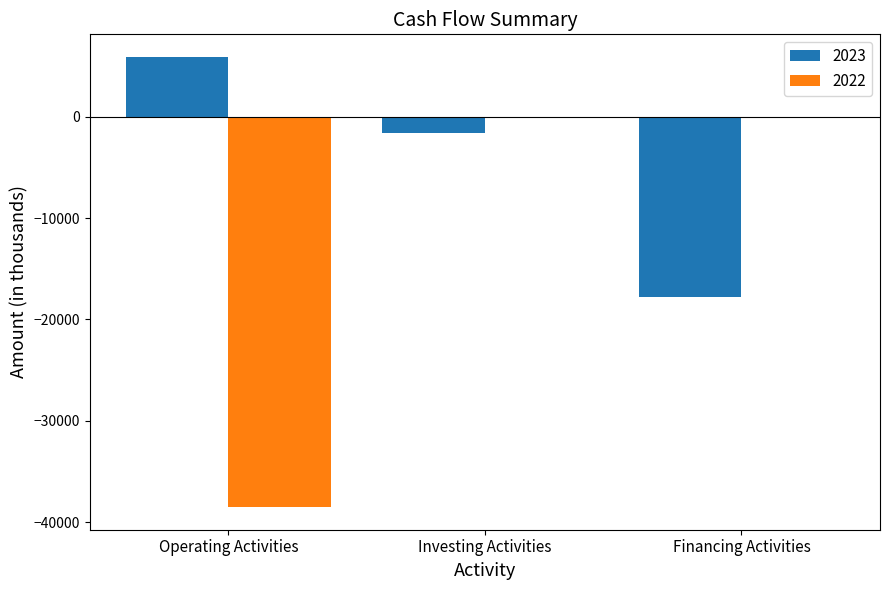

At which label does 2023 reach its peak?

Operating Activities